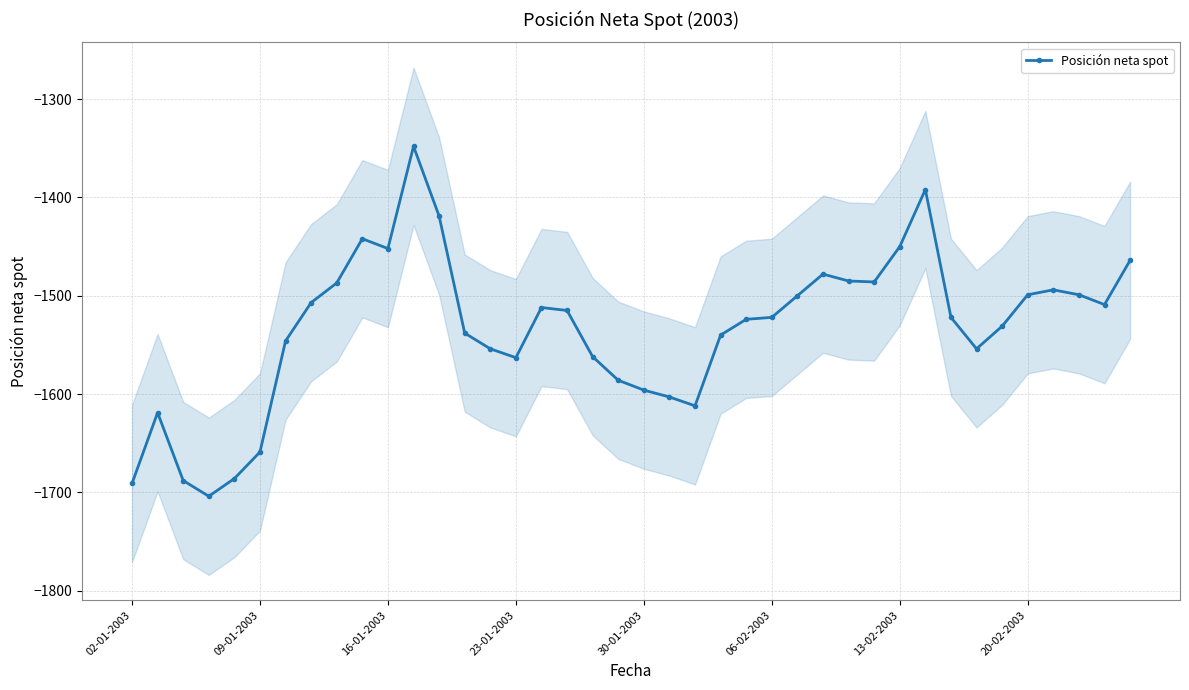

How many interior local peaks (higher than both neighbors) does the data have?

7